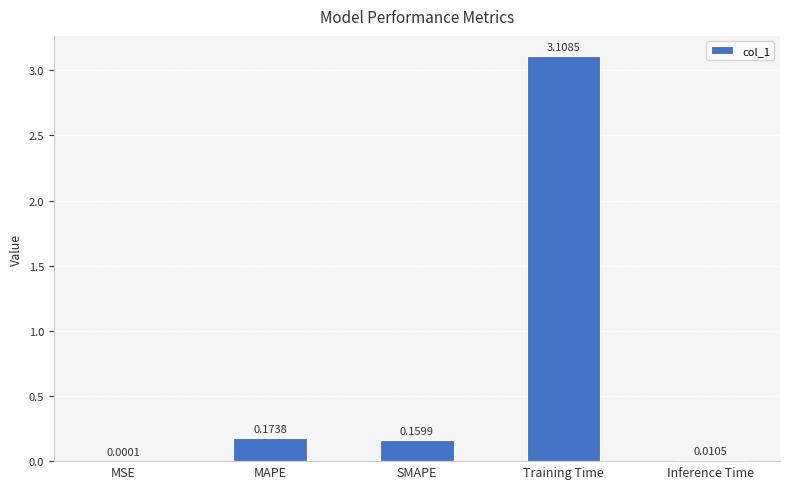

Which has a higher value, MSE or Training Time?

Training Time